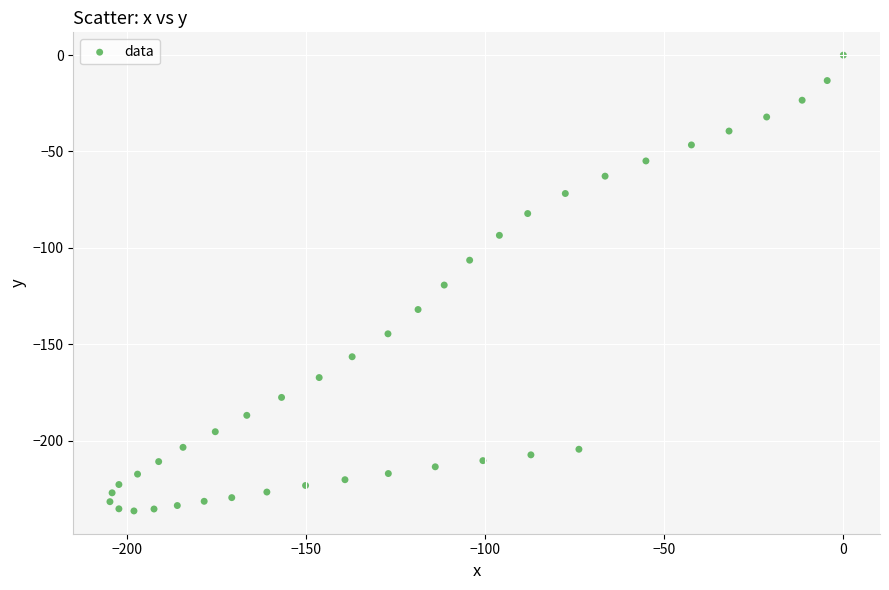

What is the range of X values (max minus min)?

204.7